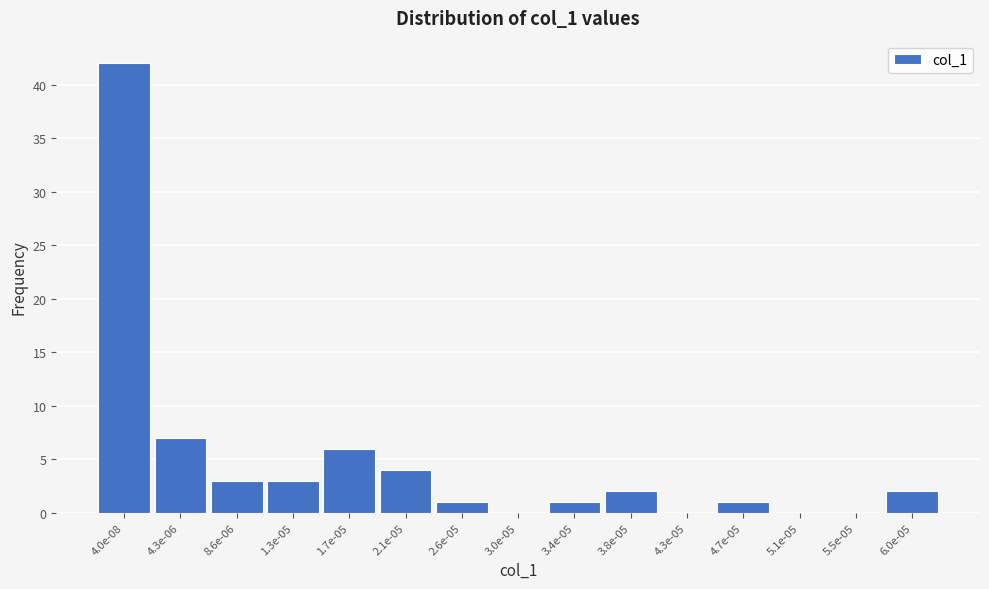

Reading right to left, list all the values displayed in this chart.

6.0e-05=2	5.5e-05=0	5.1e-05=0	4.7e-05=1	4.3e-05=0	3.8e-05=2	3.4e-05=1	3.0e-05=0	2.6e-05=1	2.1e-05=4	1.7e-05=6	1.3e-05=3	8.6e-06=3	4.3e-06=7	4.0e-08=42